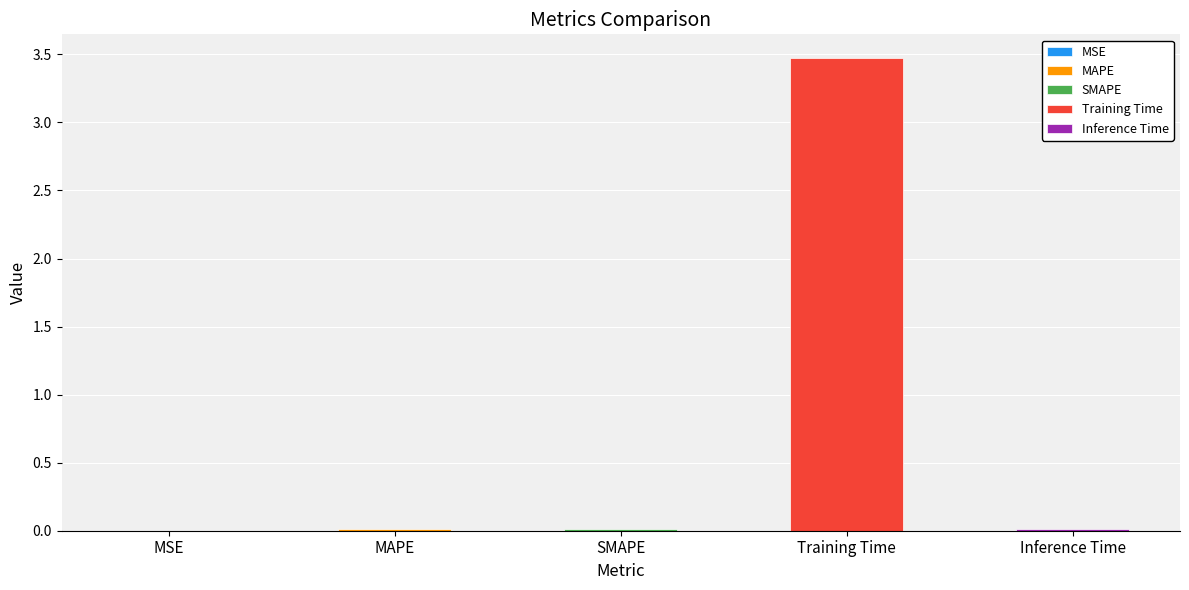

At which category does the chart reach its minimum across all series?

MSE